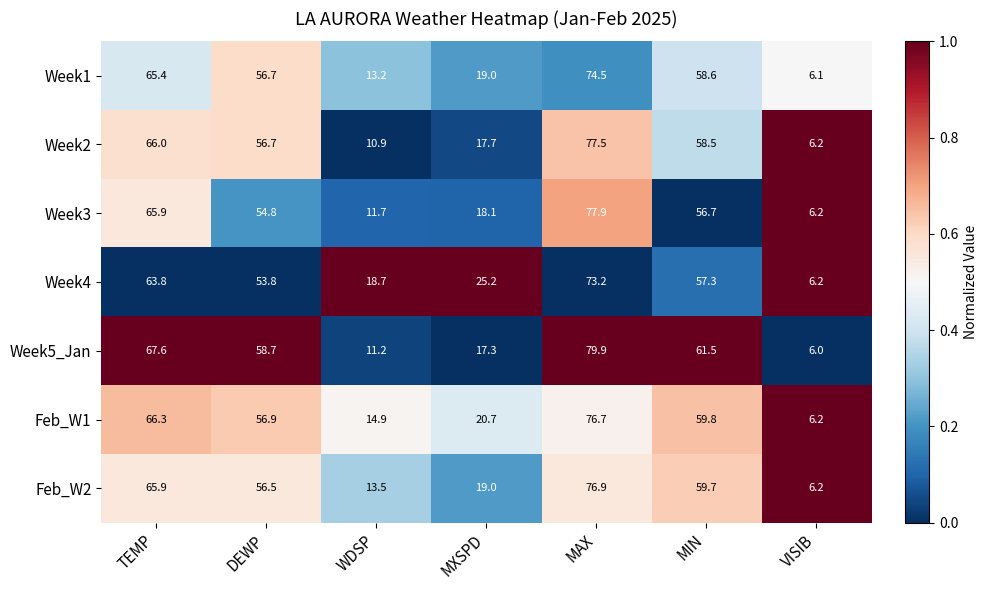

List the series in order of their peak value, lowest first.

Week4, Week1, Feb_W1, Feb_W2, Week2, Week3, Week5_Jan